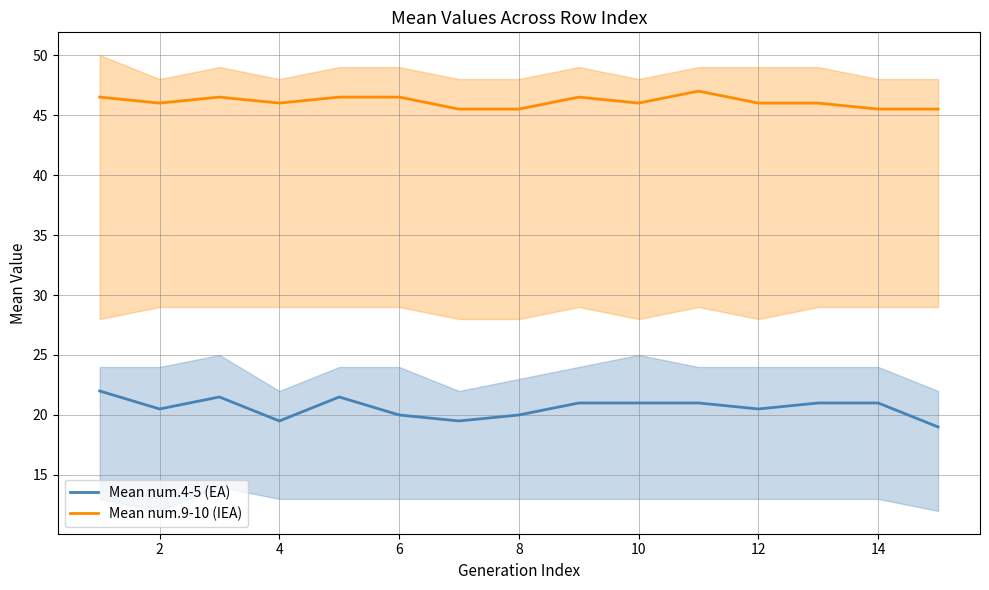

What is the highest value of the Mean num.4-5 (EA) series?

22.0